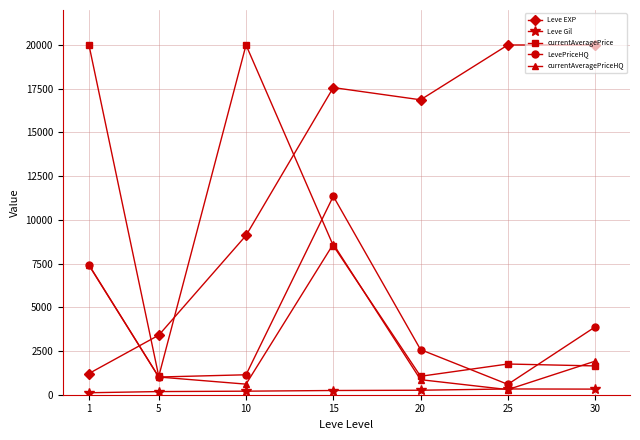

At which category does LevePriceHQ reach its first local peak?

15